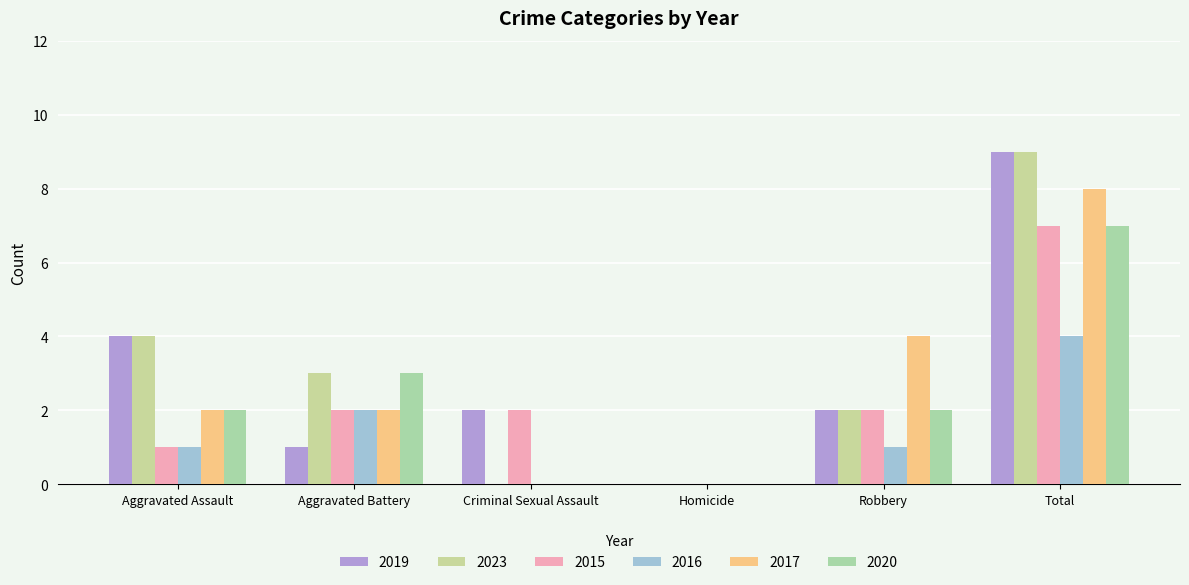

Where does the 2023 series first go above 3?

Aggravated Assault